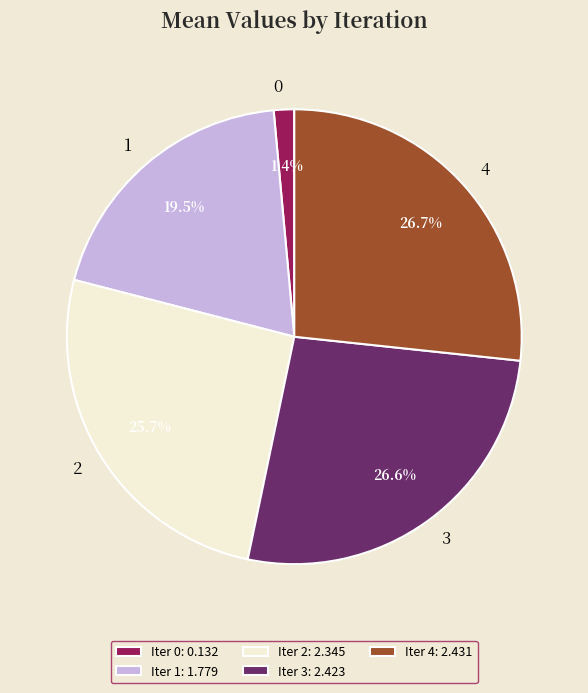

How many segments does this pie chart have?

5